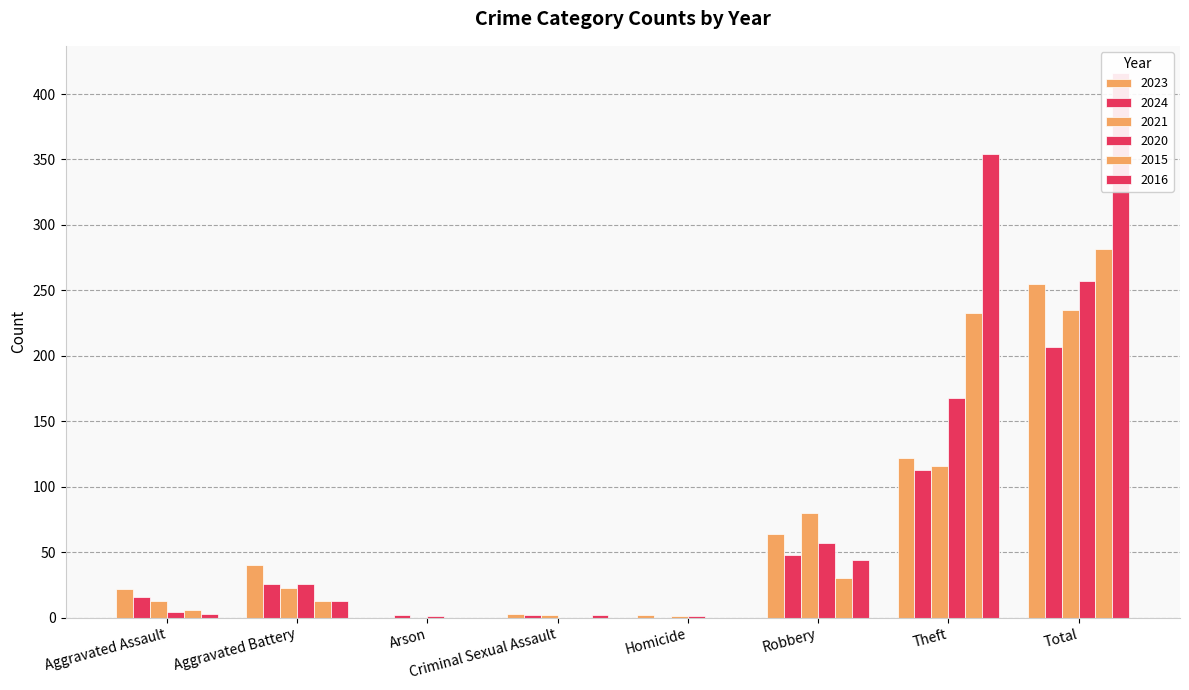

Reading right to left, what are all the values shown in this chart?

2023: 255	122	64	2	3	0	40	22
2024: 207	113	48	0	2	2	26	16
2021: 235	116	80	1	2	0	23	13
2020: 257	168	57	1	0	1	26	4
2015: 282	233	30	0	0	0	13	6
2016: 416	354	44	0	2	0	13	3